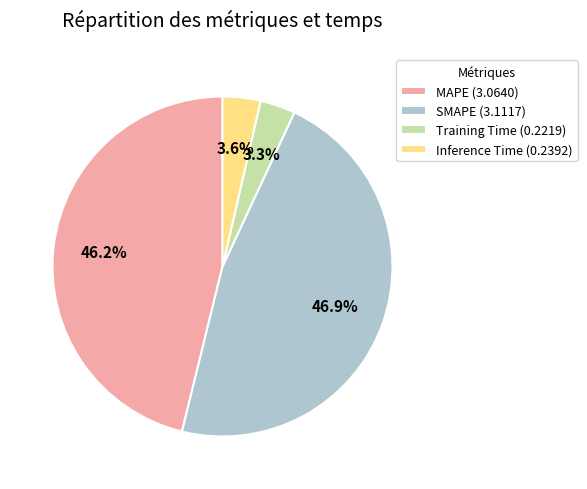

How many slices are in this pie chart?

4